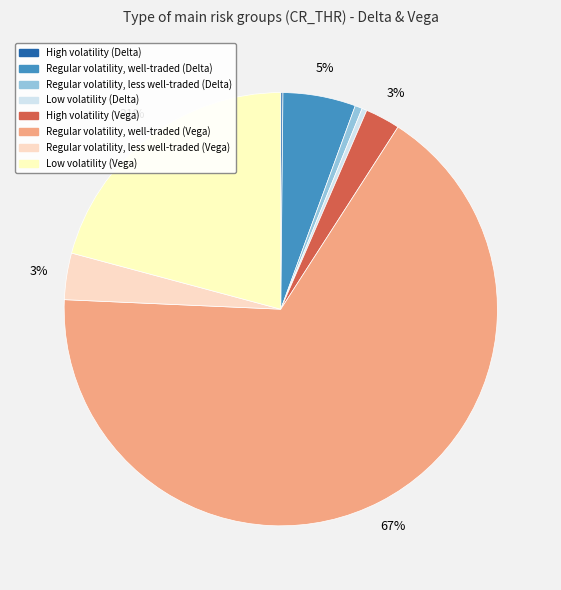

The Regular volatility, less well-traded (Vega) slice represents 3% of the pie. True or false?

True